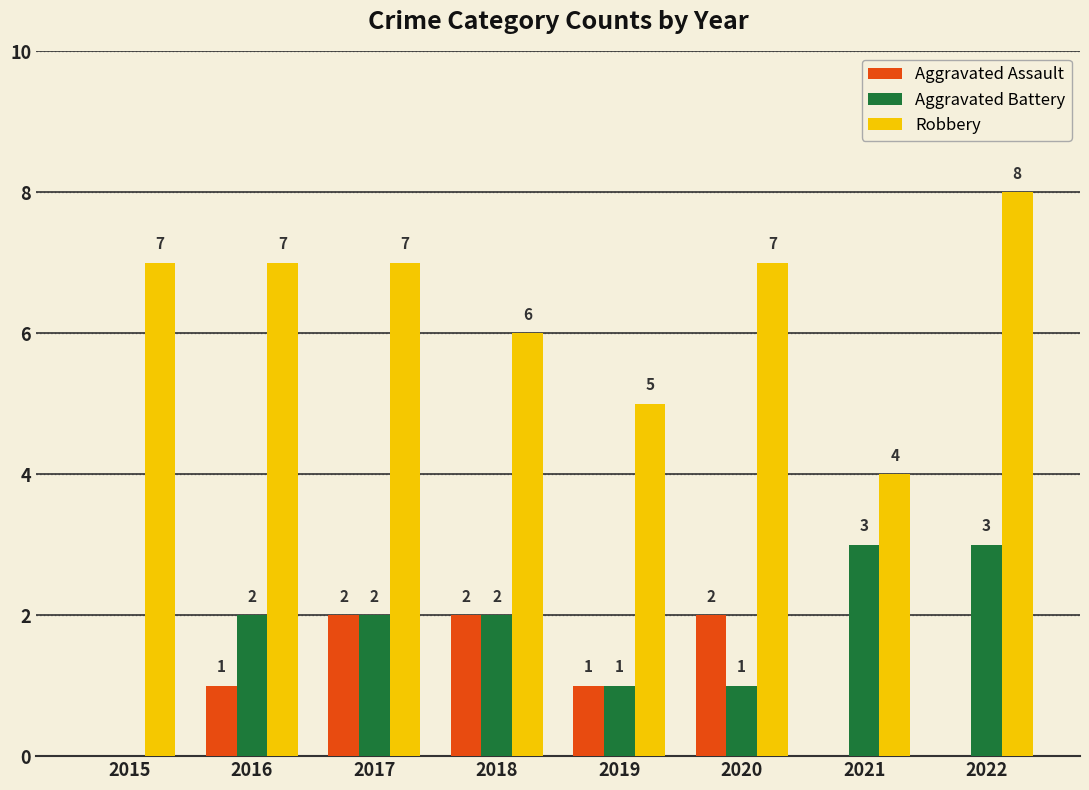

True or false: Robbery has a value of 6 at 2018.

True